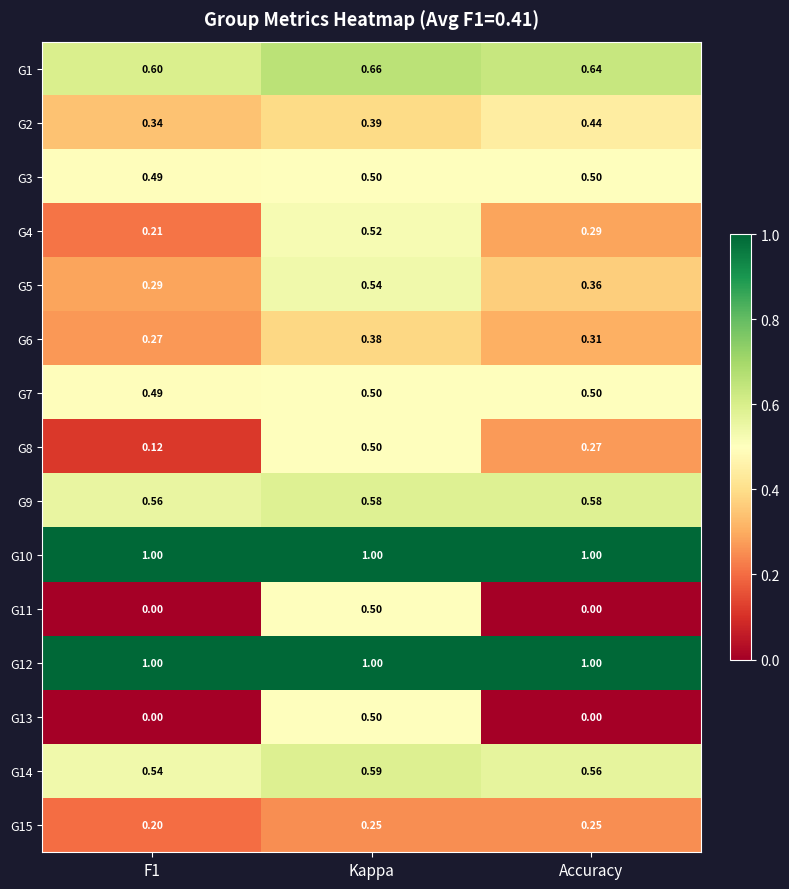

What is the total value across all series at Kappa?

8.4